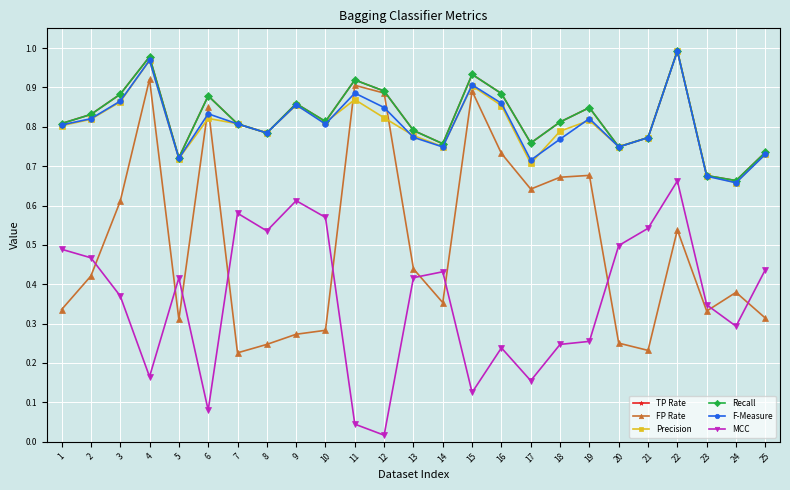

Does the chart have visible grid lines?

Yes